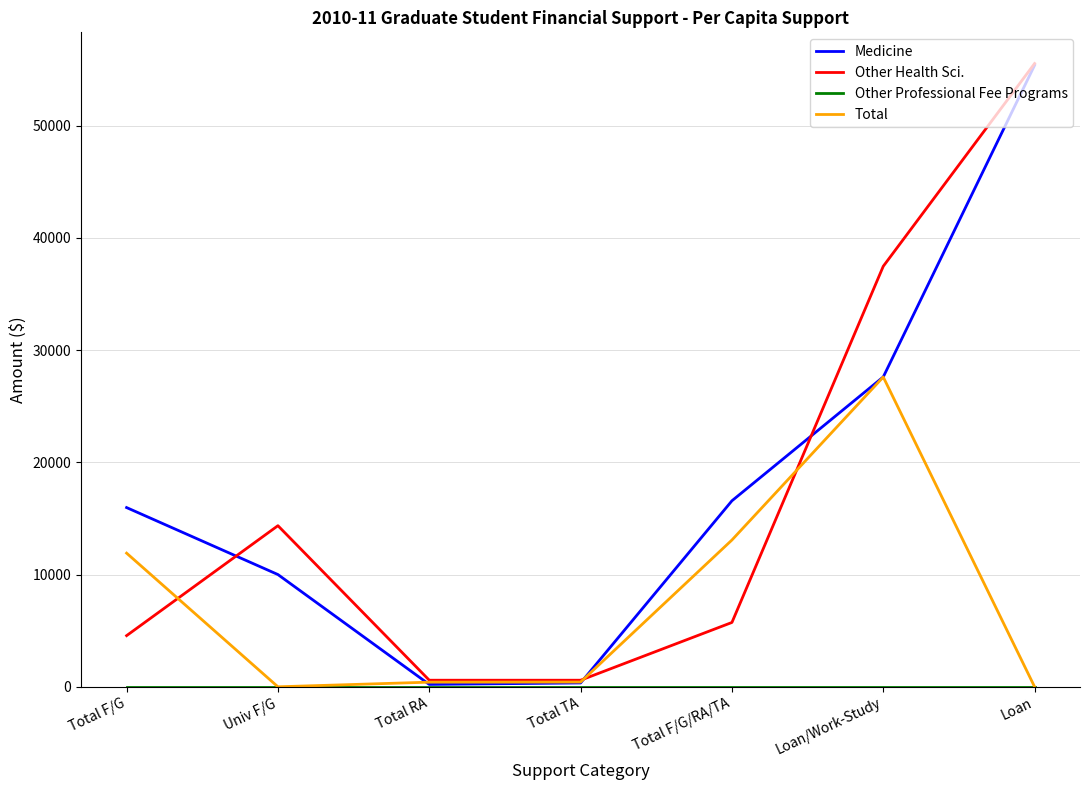

What is the spread (max minus min) of values at Loan/Work-Study?

37463